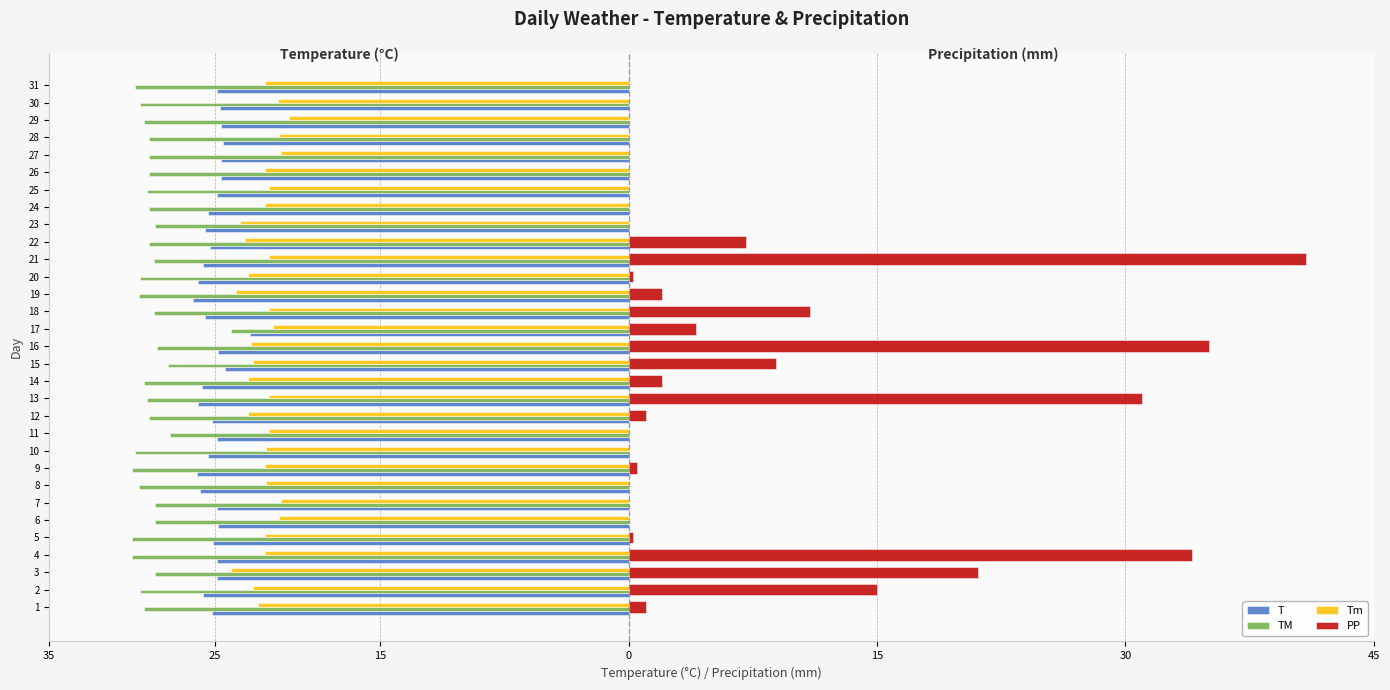

What are all the series names shown in the legend?

T, TM, Tm, PP